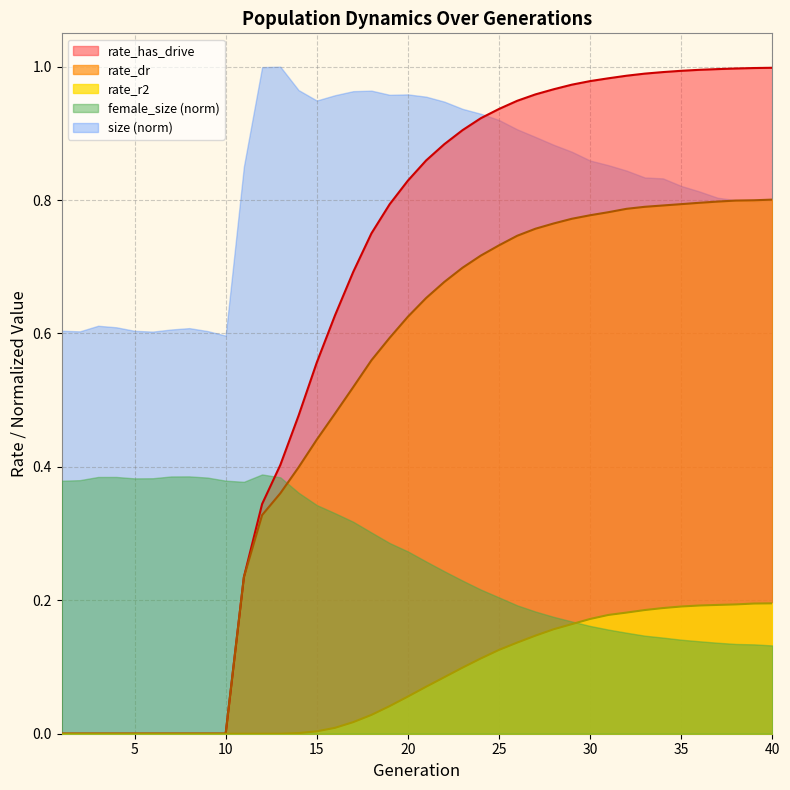

Between 3 and 33, which series saw the biggest shift?

rate_has_drive